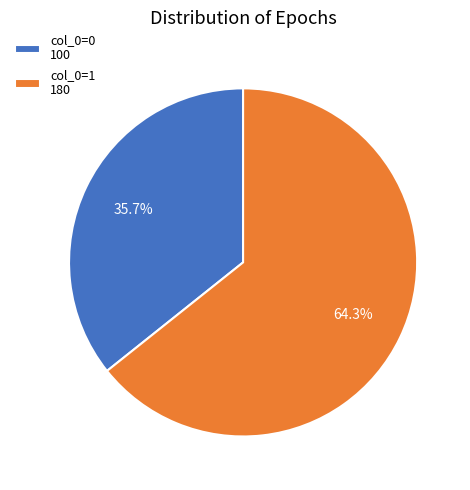

What percentage is NOT represented by col_0=1 180?

35.7%